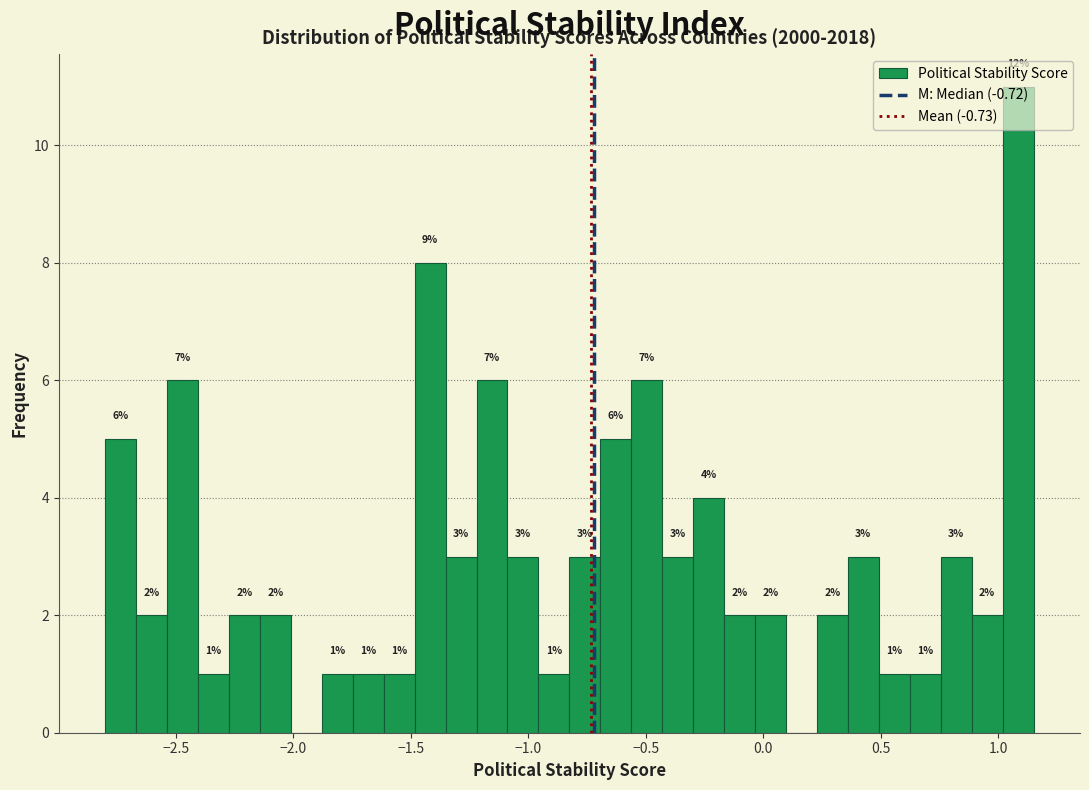

Around what value on the x-axis is the tallest bar? Give the approximate position of its centre, as read against the axis.

1.10